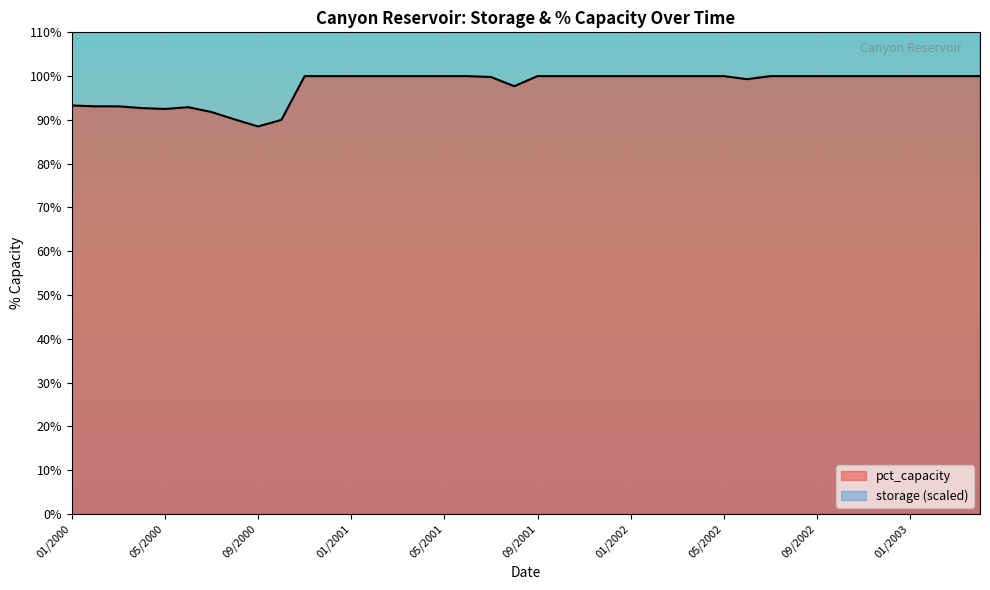

Rank the categories by storage_pct value from lowest to highest.

09/2000, 10/2000, 08/2000, 07/2000, 05/2000, 04/2000, 06/2000, 03/2000, 02/2000, 01/2000, 08/2001, 06/2002, 07/2001, 03/2003, 05/2002, 01/2003, 09/2002, 02/2003, 11/2001, 11/2000, 12/2000, 01/2001, 02/2001, 03/2001, 04/2001, 05/2001, 06/2001, 09/2001, 10/2001, 12/2001, 01/2002, 02/2002, 03/2002, 04/2002, 07/2002, 08/2002, 10/2002, 11/2002, 12/2002, 04/2003